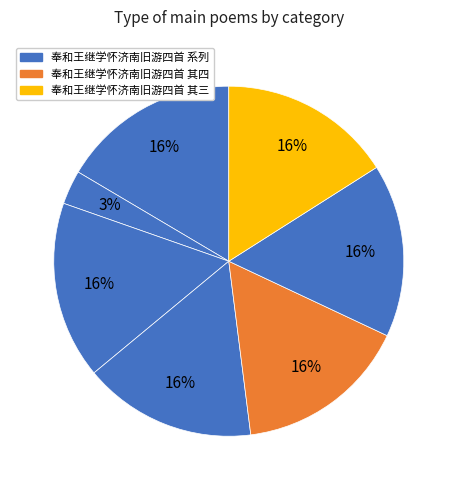

How many slices are in this pie chart?

7